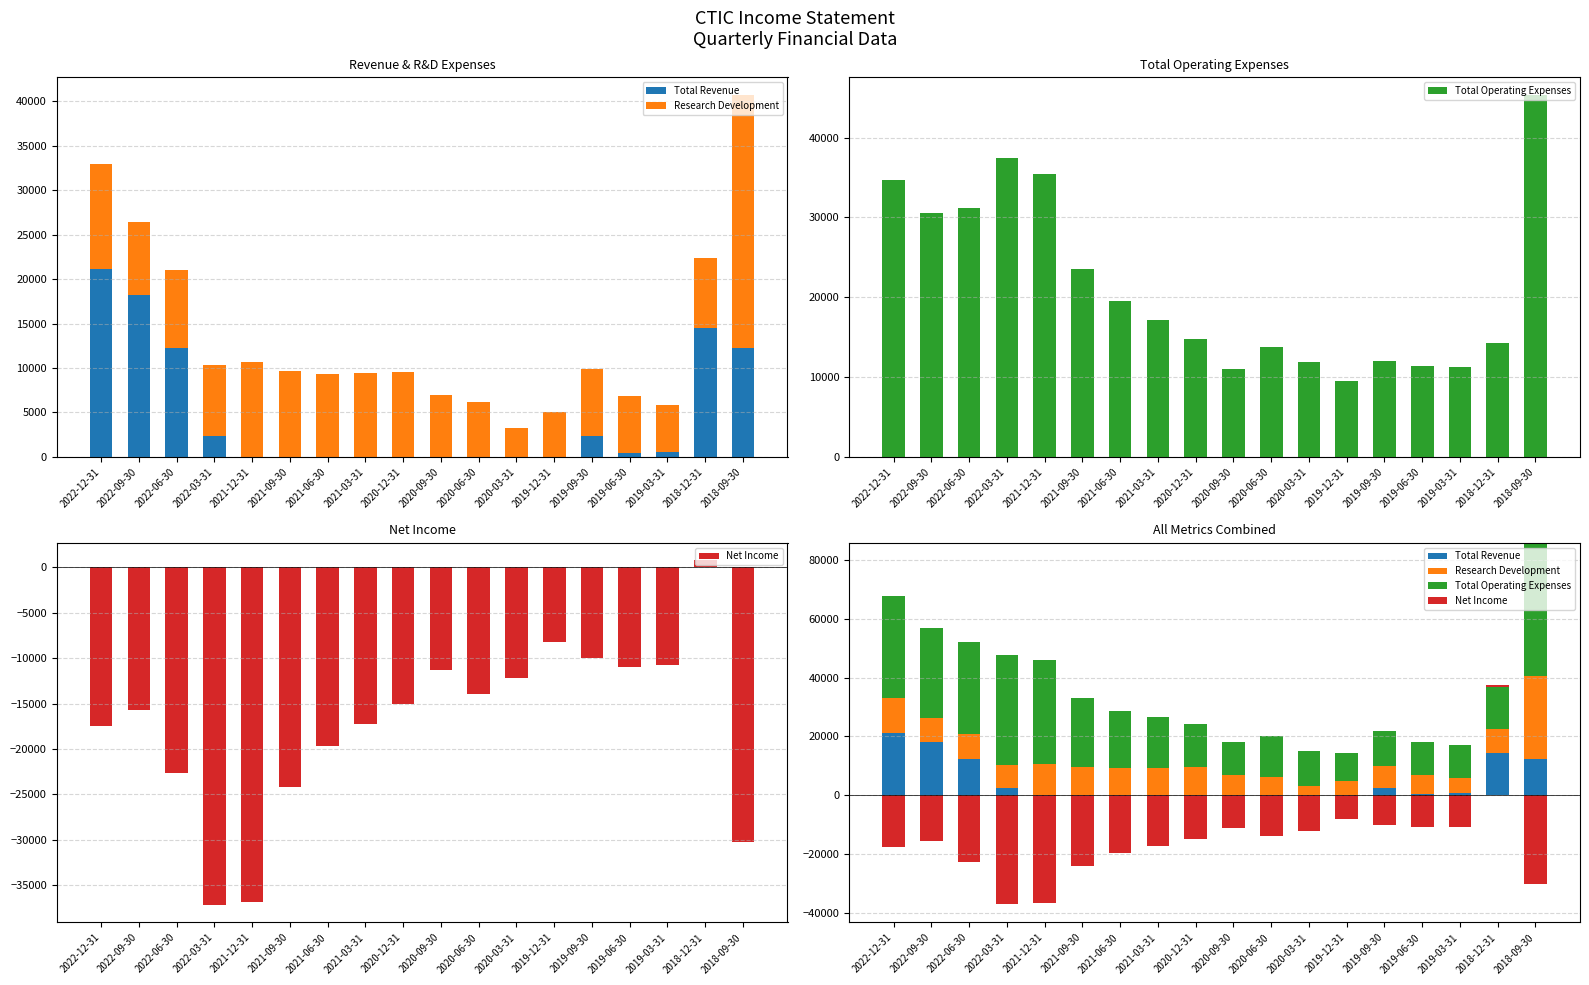

How many categories are shown in the chart?

18